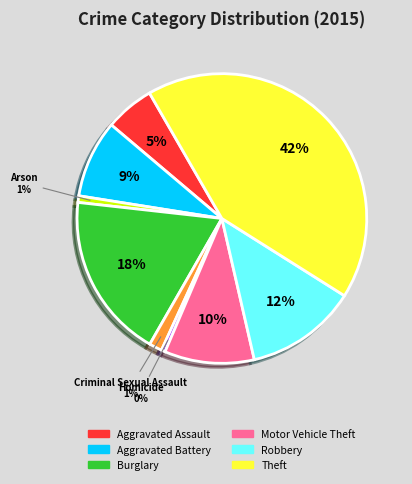

Is there a majority slice in this chart?

No